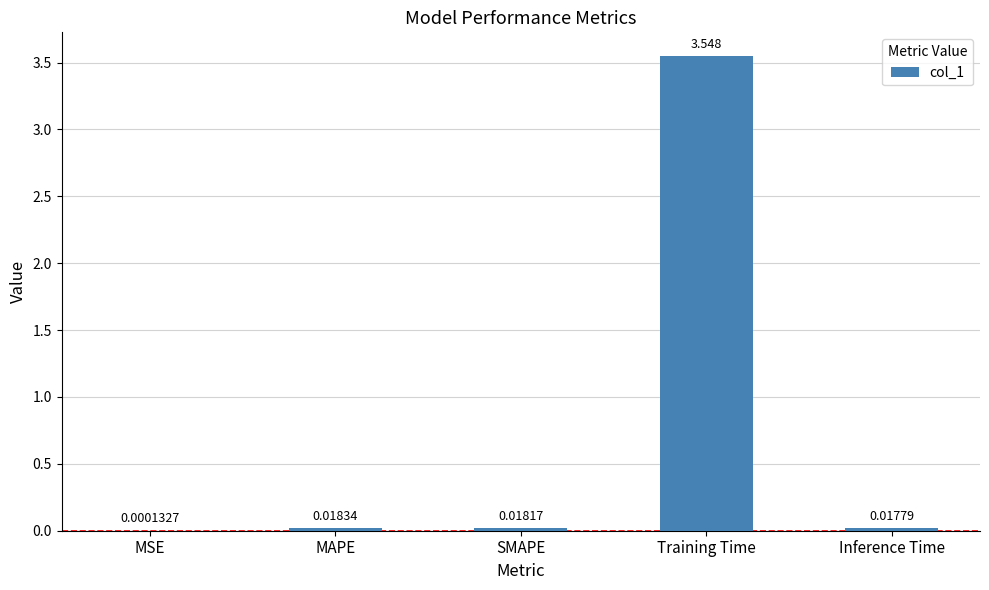

What is the average value?

0.7